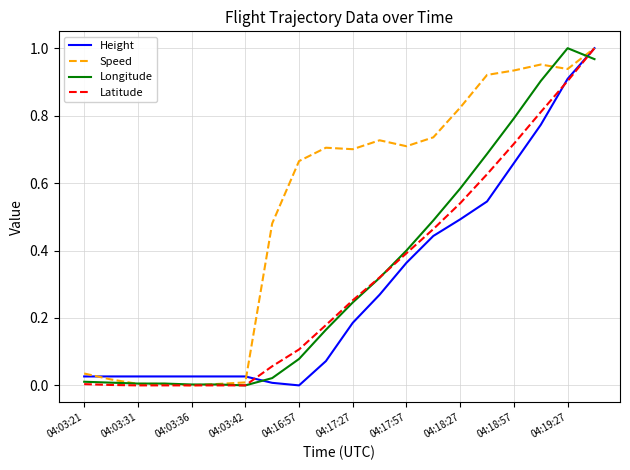

How many values in Speed are above zero?

19